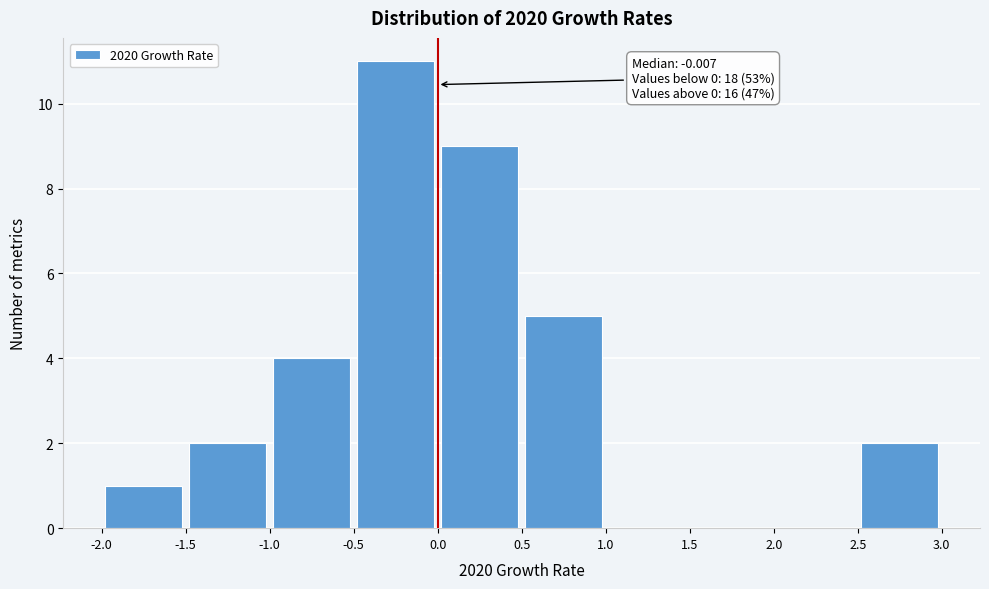

Over which range of the x-axis is the bar tallest?

-0.5 to 0.0